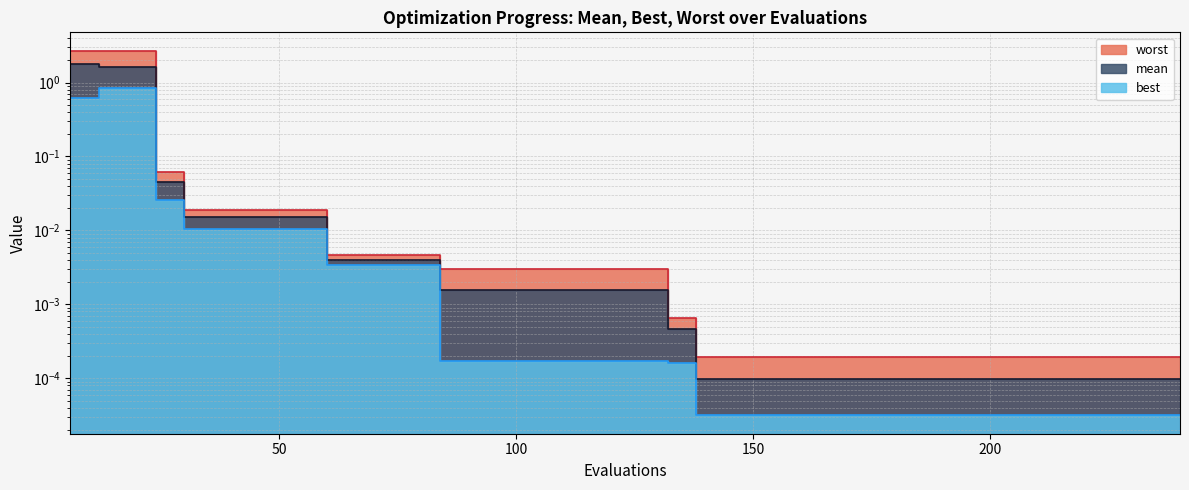

True or false: best and worst intersect in this chart.

False